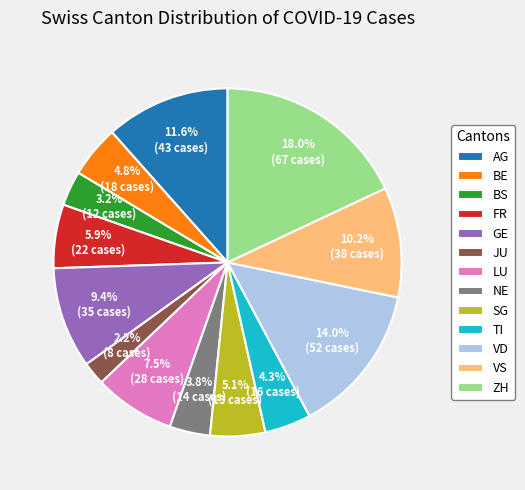

To the nearest percent, what percentage of the pie is BE?

5%